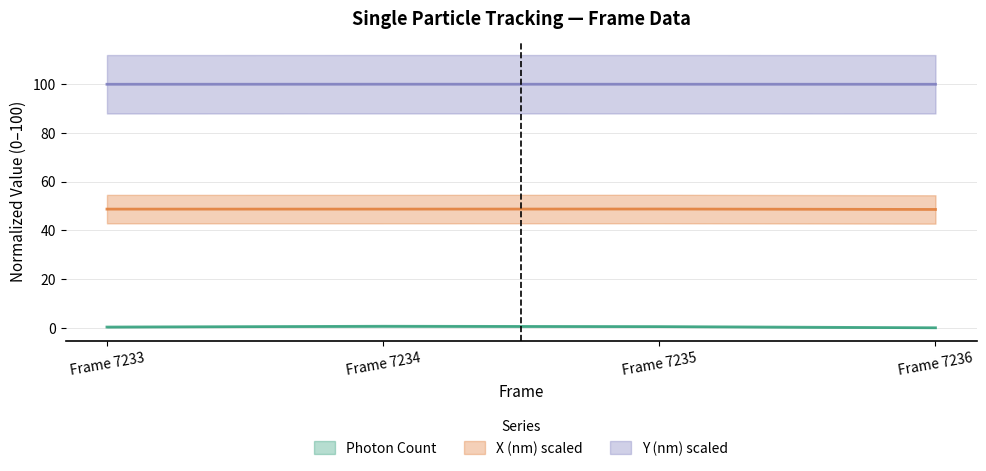

True or false: X (nm) scaled has a value of 87.1 at Frame 7236.

False